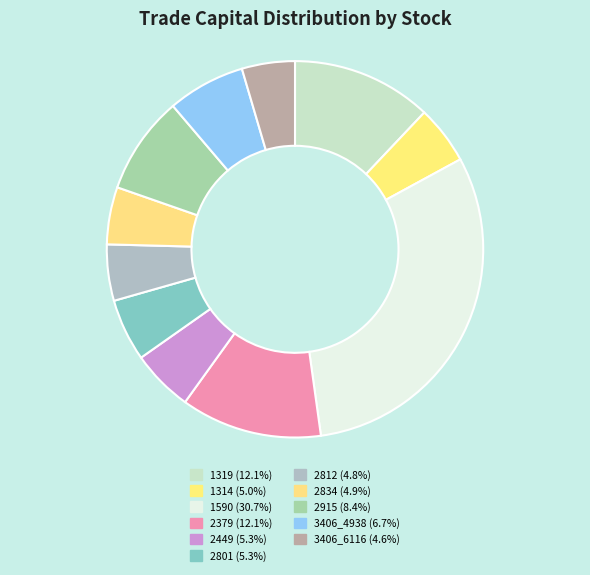

How many slices are in this pie chart?

11